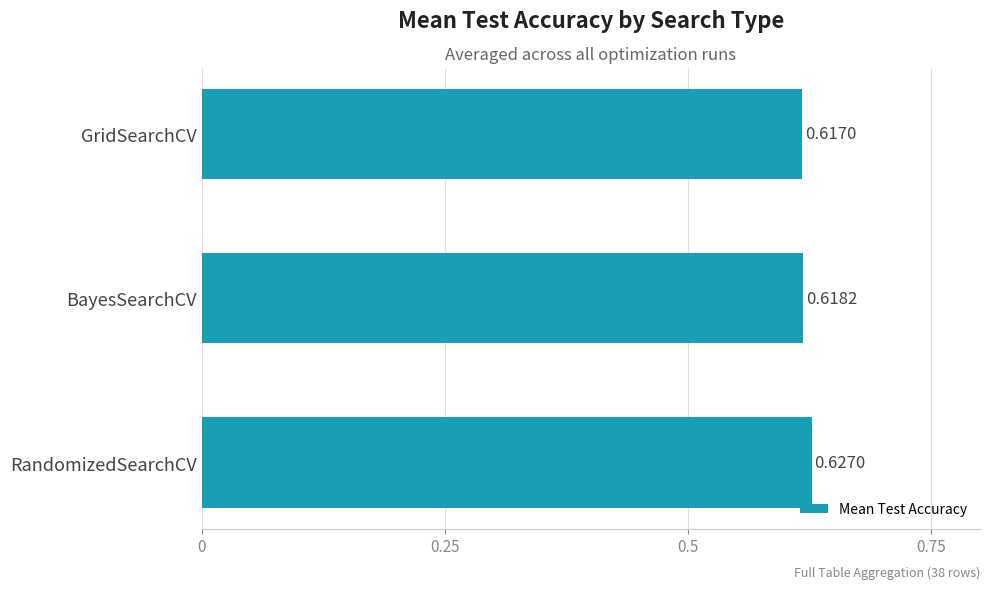

Count the values in the range 0 to 1.

3